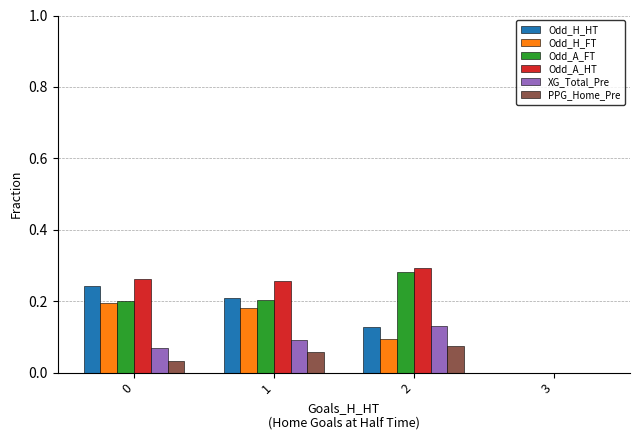

Is it true that Odd_A_HT equals 0.1 at 3?

False